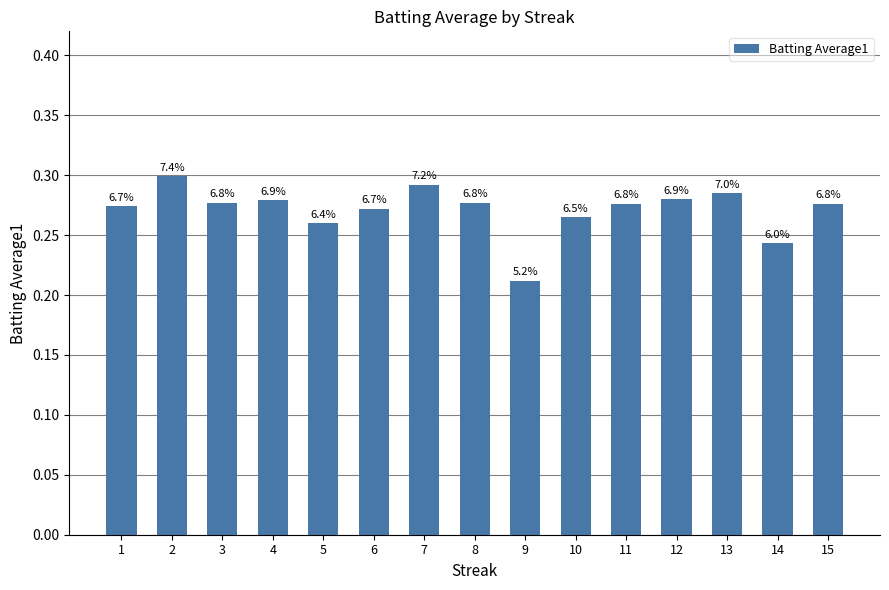

Is it true that the value at 8 is 0.3?

True